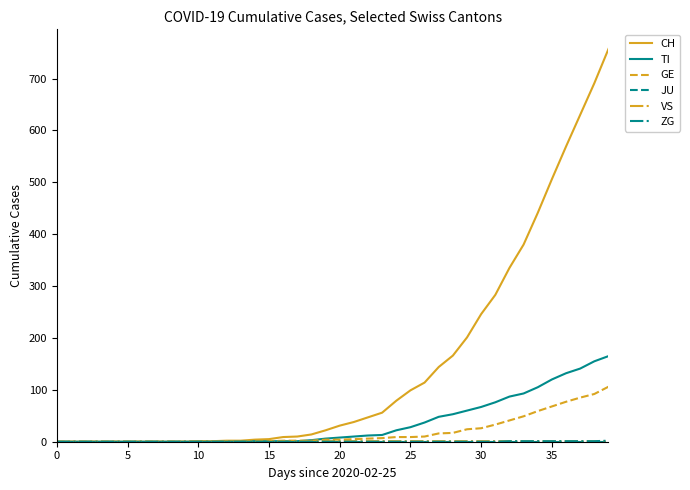

What is the maximum value shown in the chart?

757